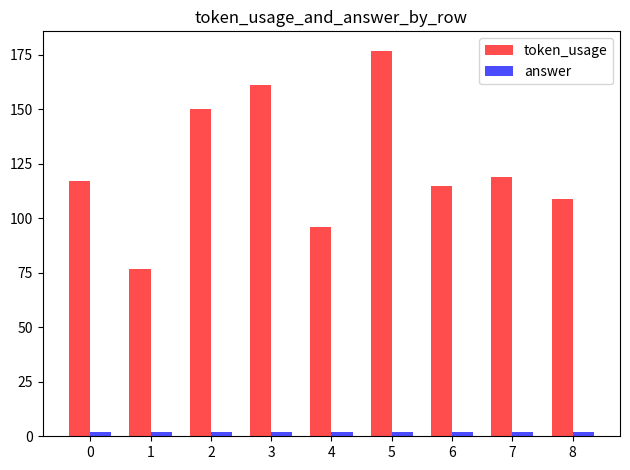

Is it true that token_usage equals 150 at 2?

True